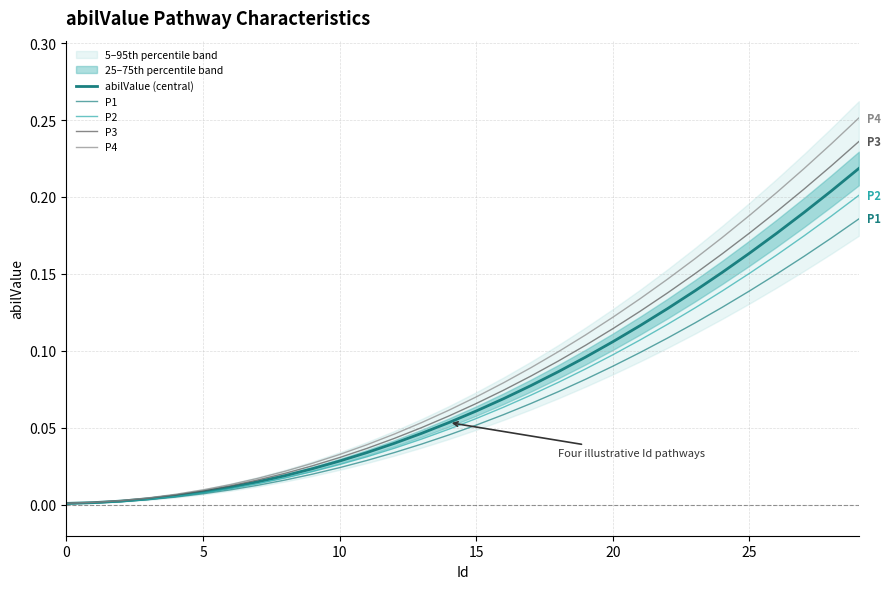

At how many categories does at least one series exceed 0?

30